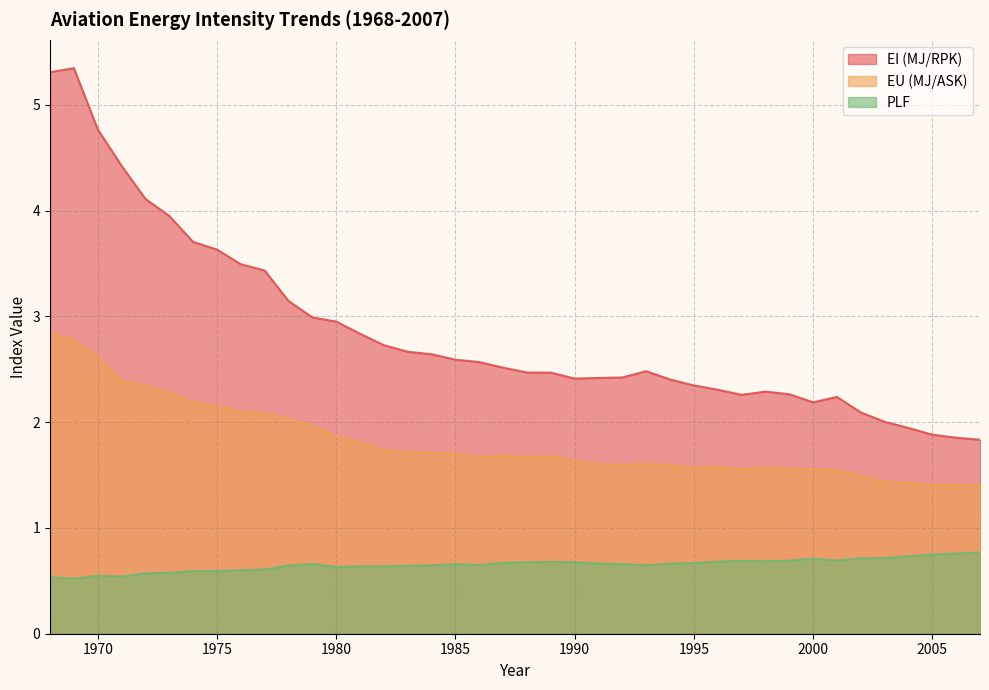

Rank the series by their maximum value, from lowest to highest.

PLF, EU (MJ/ASK), EI (MJ/RPK)